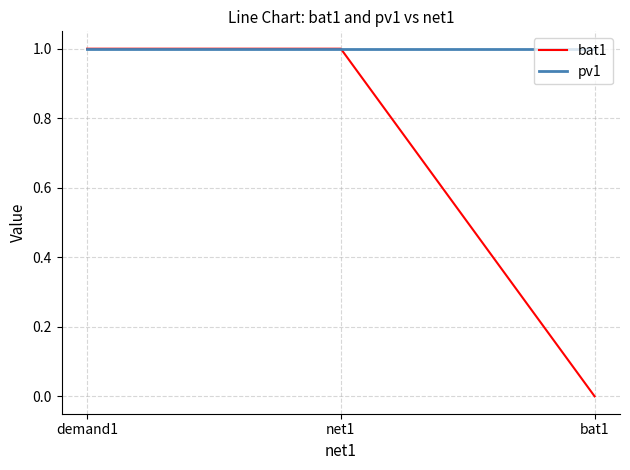

Reading left to right, what are all the values shown in this chart?

bat1: demand1=1	net1=1	bat1=0
pv1: demand1=1	net1=1	bat1=1